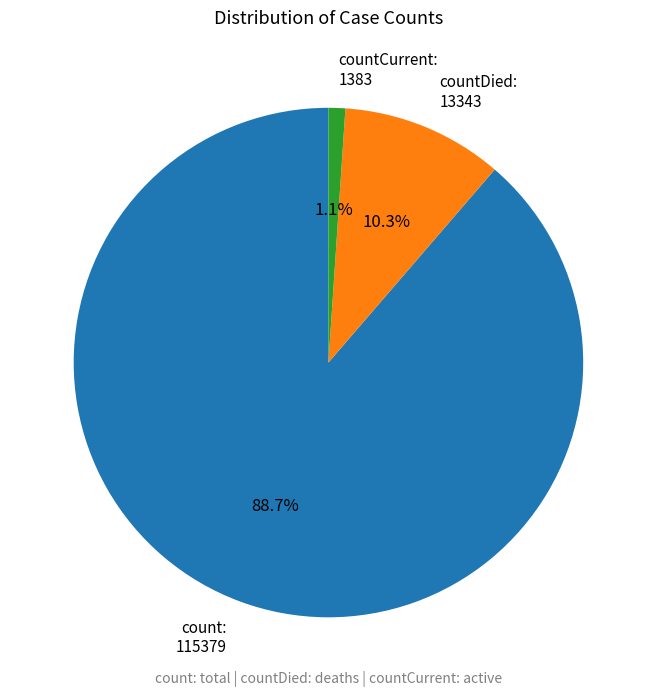

What is the smallest slice in the pie chart?

countCurrent: 1383